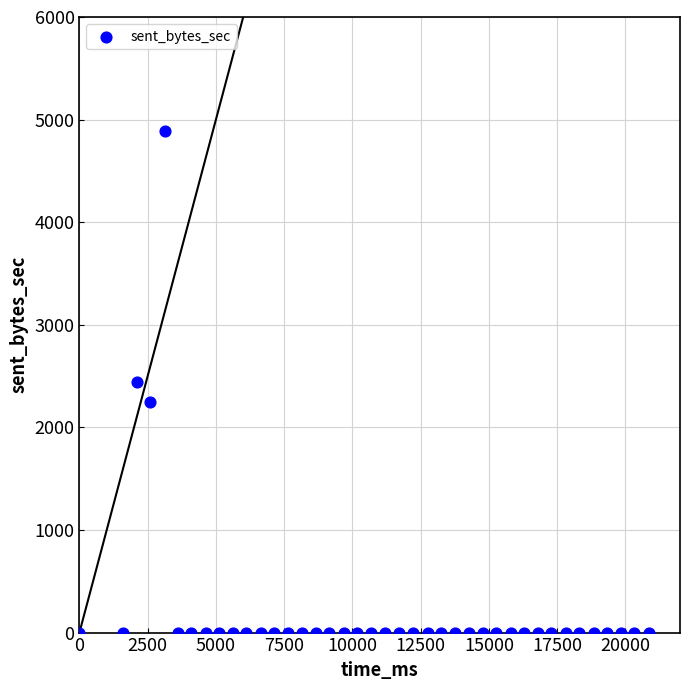

What is the range of Y values (max minus min)?

4893